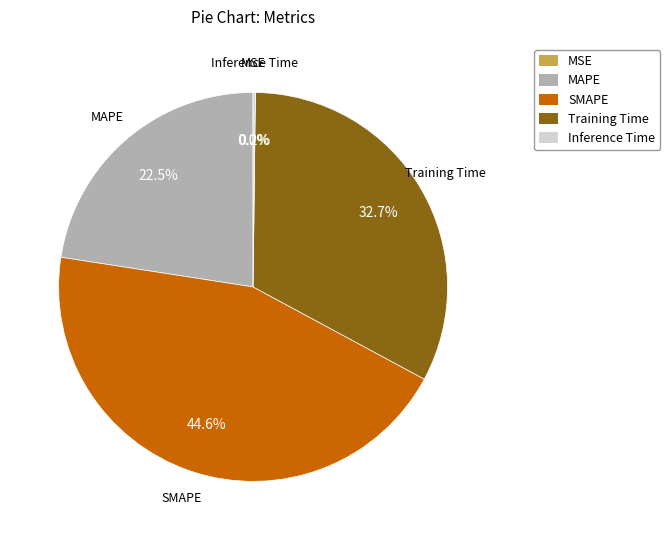

True or false: SMAPE accounts for 54% of the total.

False